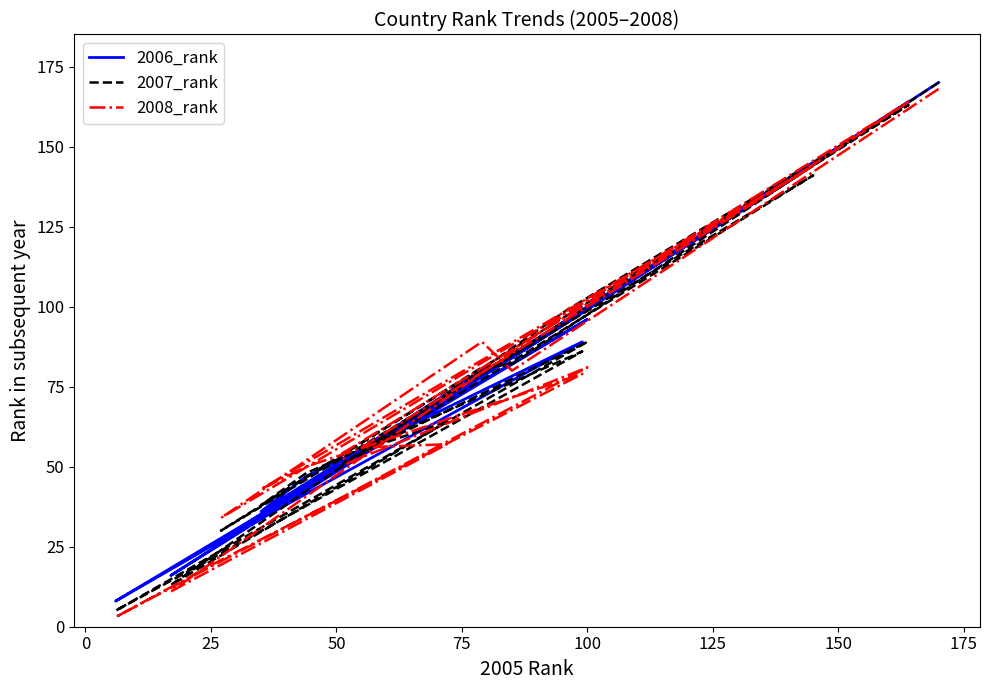

What is the average value of the 2007_rank series?

78